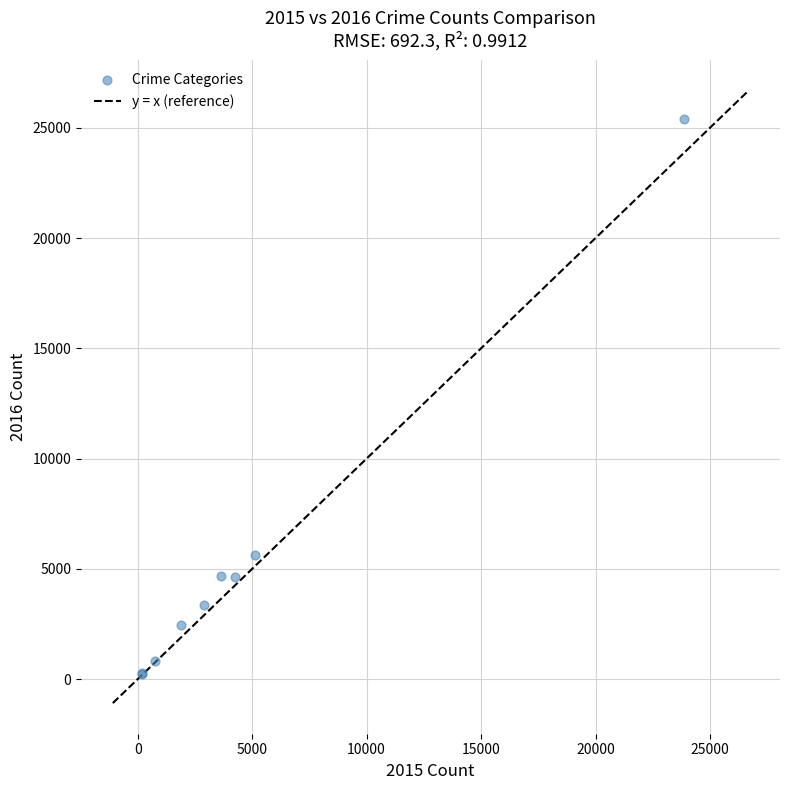

What Y value in the scatter plot is closest to 12817?

5616